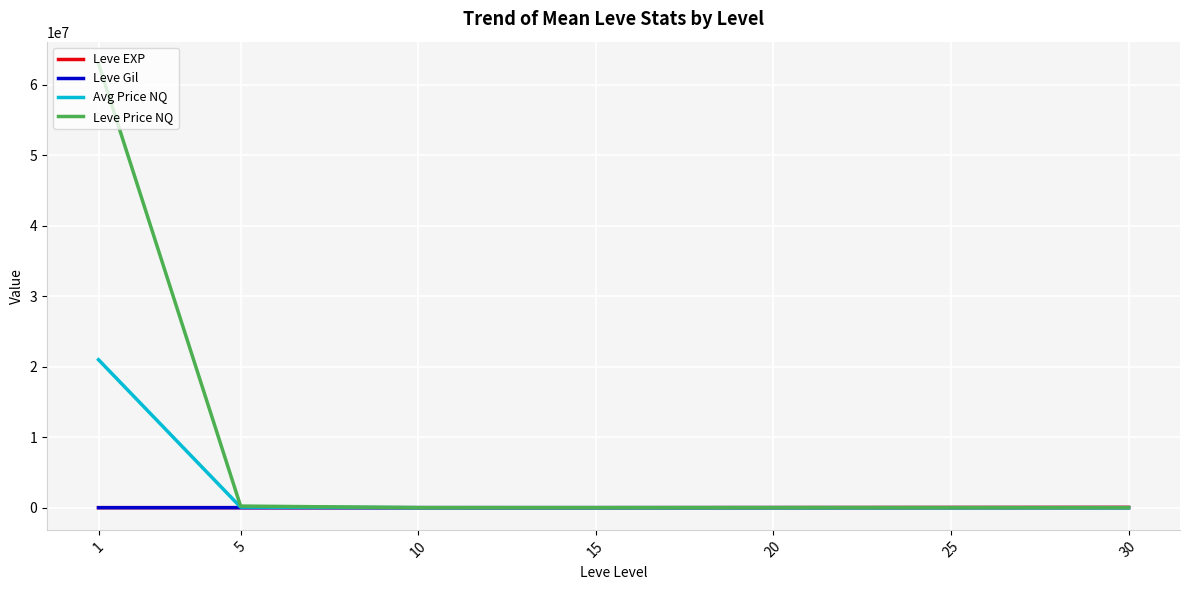

What is the average value of the Leve Price NQ series?

9024971.5